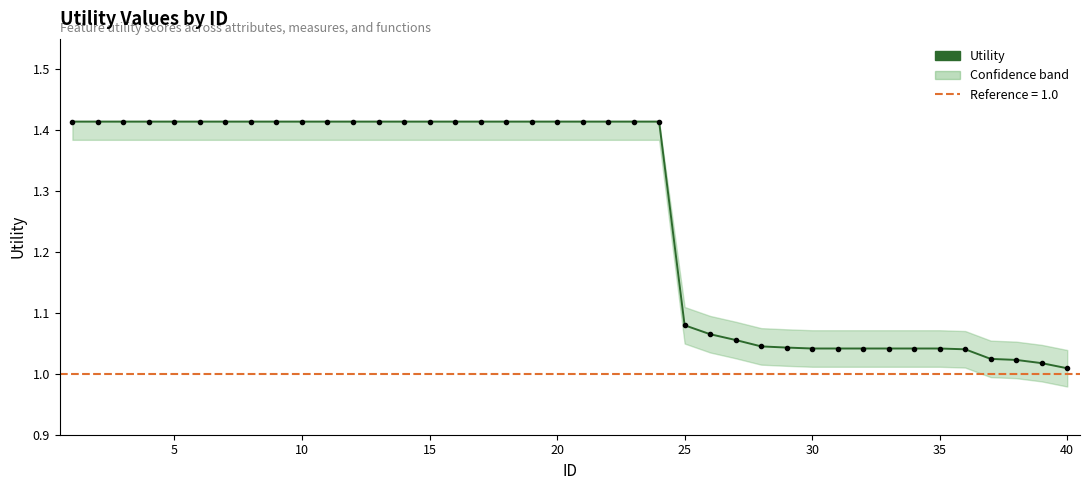

Reading left to right, list all the values displayed in this chart.

1.4	1.4	1.4	1.4	1.4	1.4	1.4	1.4	1.4	1.4	1.4	1.4	1.4	1.4	1.4	1.4	1.4	1.4	1.4	1.4	1.4	1.4	1.4	1.4	1.1	1.1	1.1	1.0	1.0	1.0	1.0	1.0	1.0	1.0	1.0	1.0	1.0	1.0	1.0	1.0